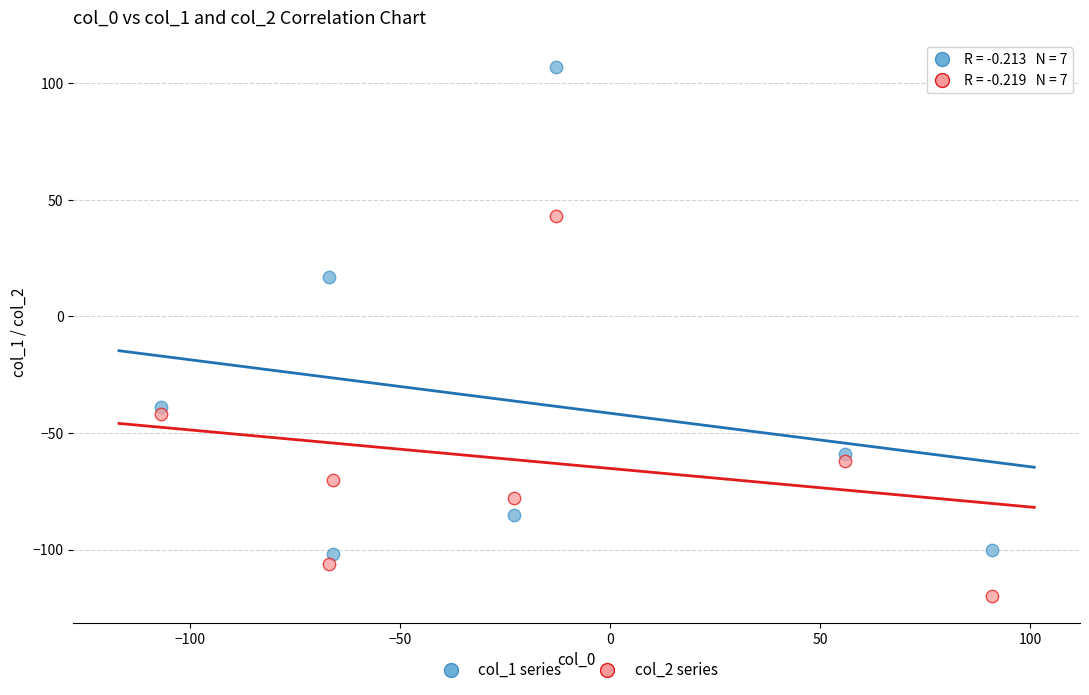

Which series reaches the minimum Y coordinate?

col_2 series